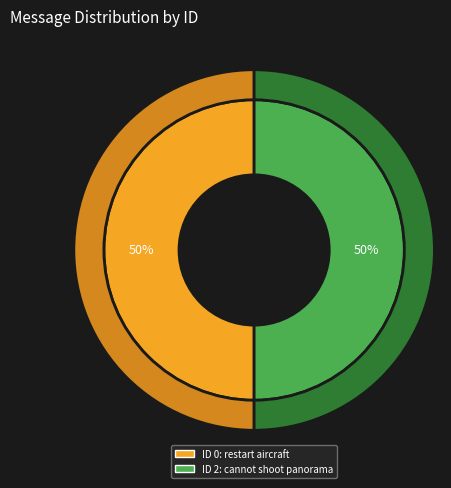

To the nearest percent, what is the average slice percentage?

50%